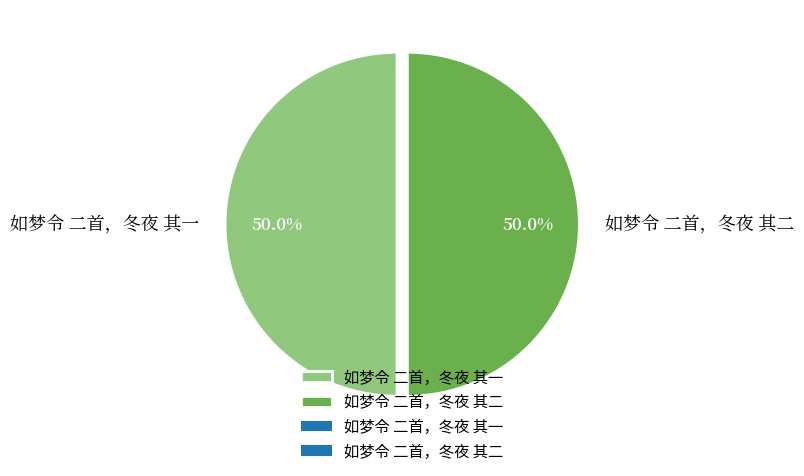

Combined, do 如梦令 二首，冬夜 其二 and 如梦令 二首，冬夜 其一 account for over 50%?

Yes